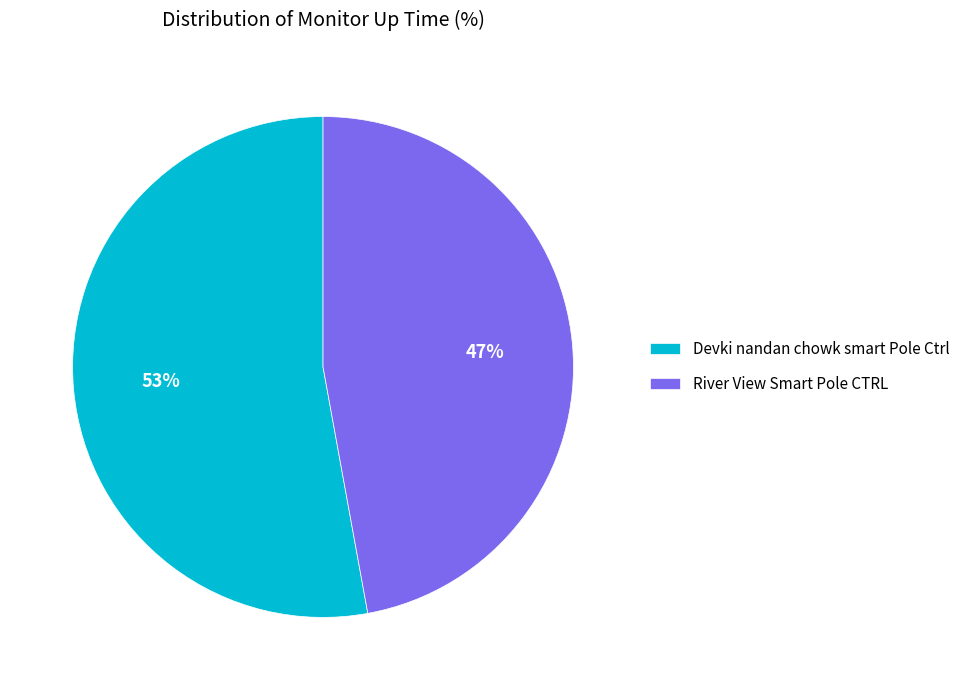

To the nearest percent, what is the difference between the River View Smart Pole CTRL and Devki nandan chowk smart Pole Ctrl slice percentages?

6%